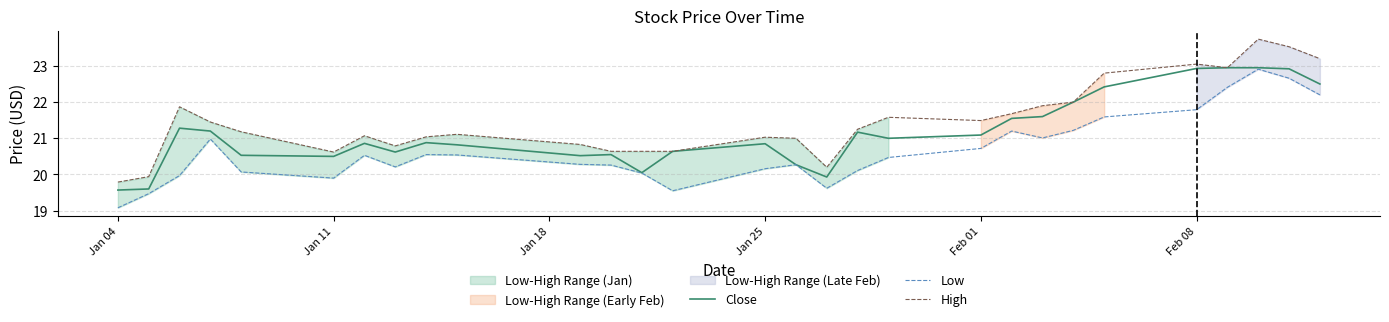

Is it true that High equals 11.2 at Jan 04?

False